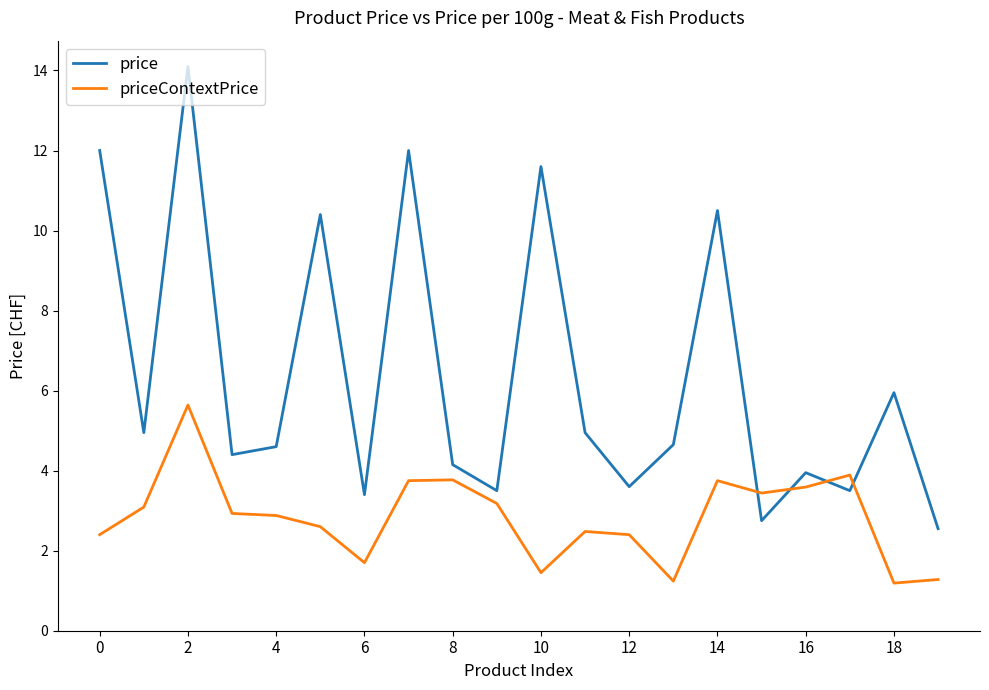

What is the highest value of the priceContextPrice series?

5.6